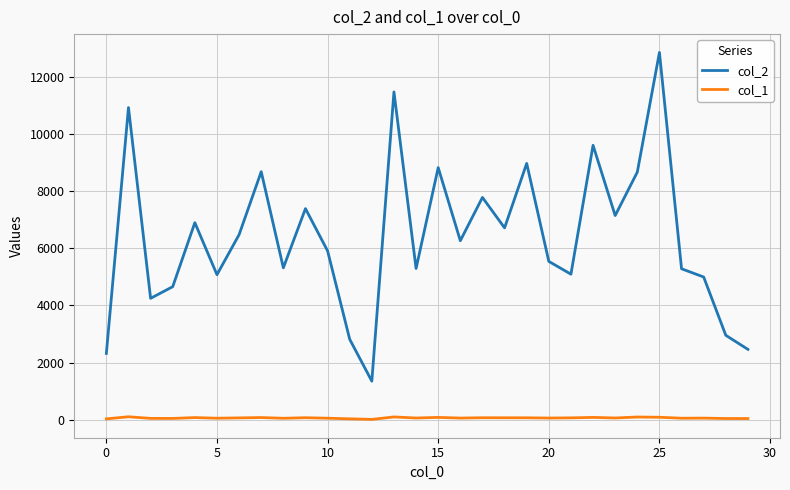

Which series has the largest range (max minus min)?

col_2